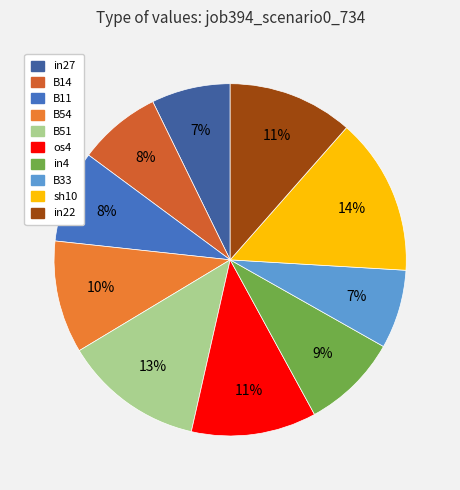

How many segments does this pie chart have?

10